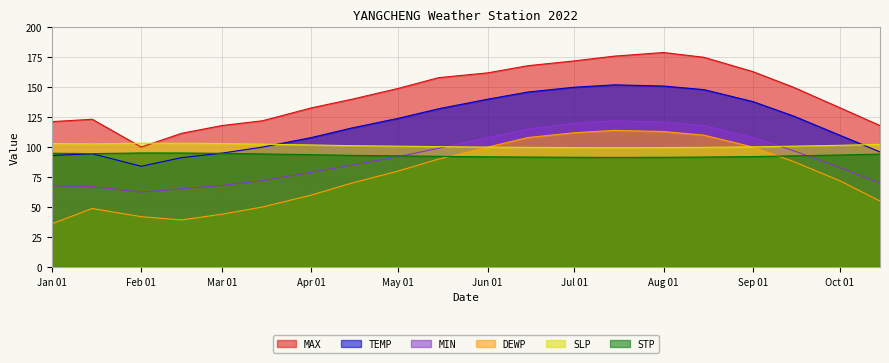

What is the minimum value shown in the chart?

36.0